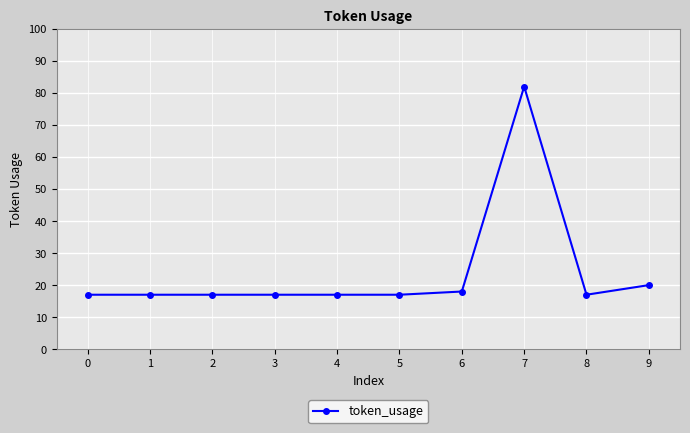

Is this an area chart (filled region under the line)?

No